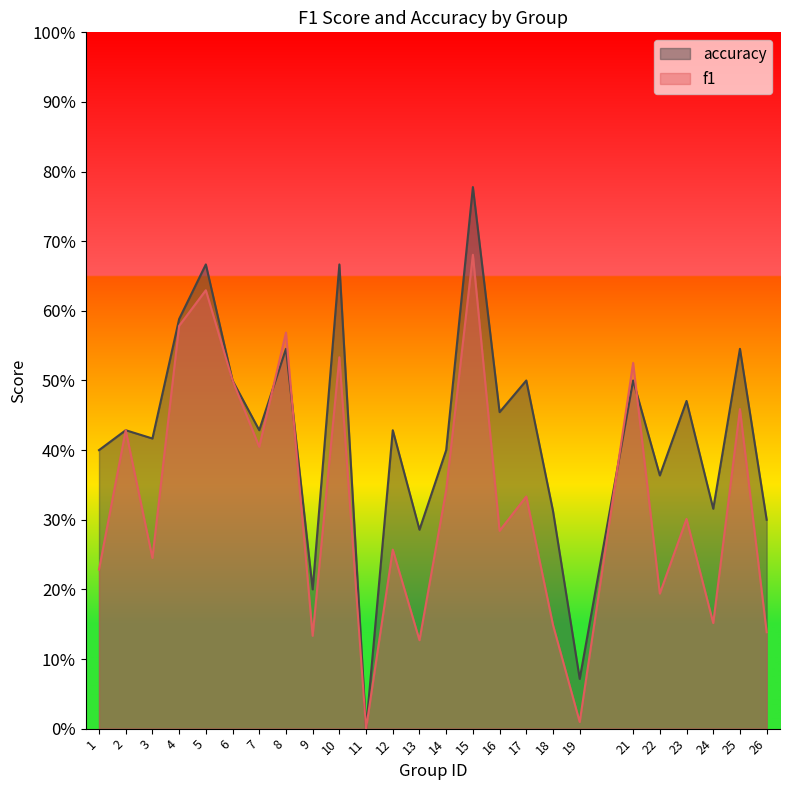

What are all the series names shown in the legend?

accuracy, f1